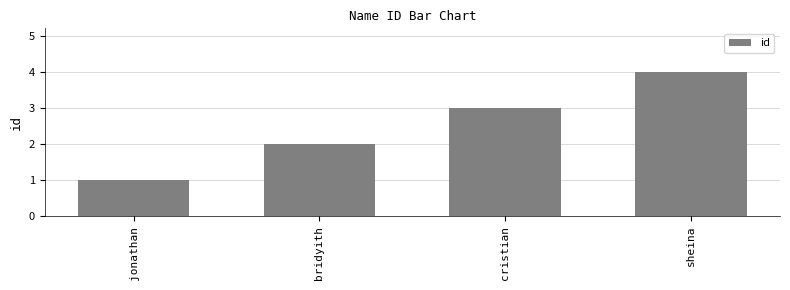

The chart shows a value of 2 at sheina. True or false?

False